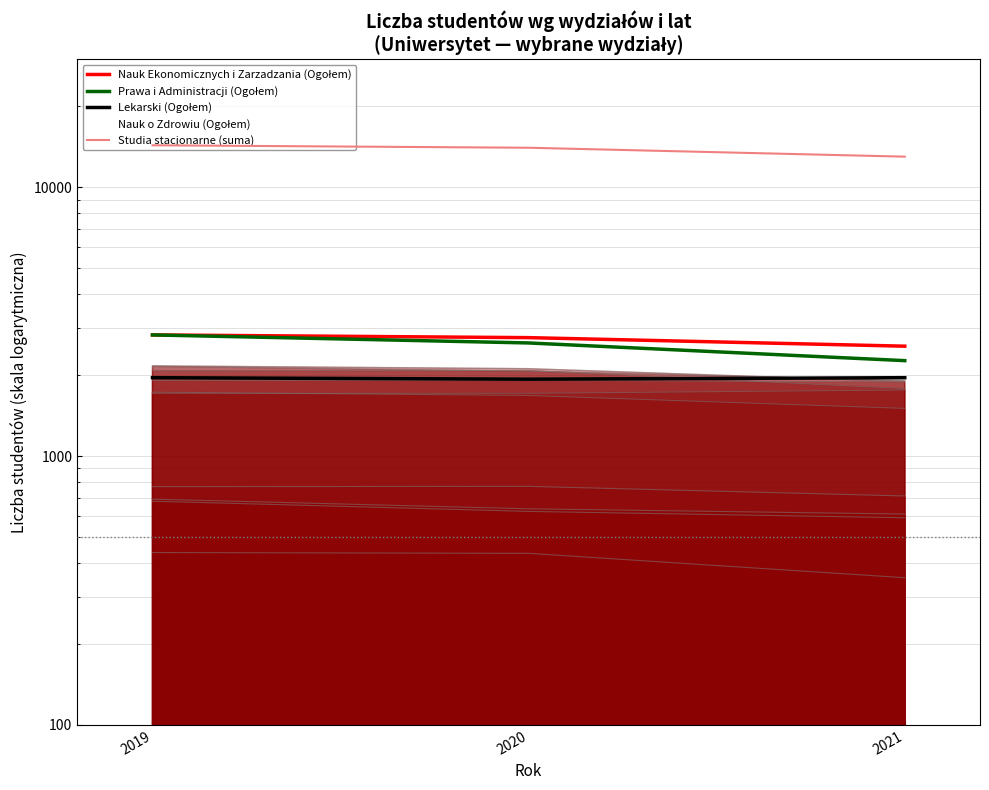

The Prawa i Administracji (Ogołem) series shows 4890 at 2019. True or false?

False